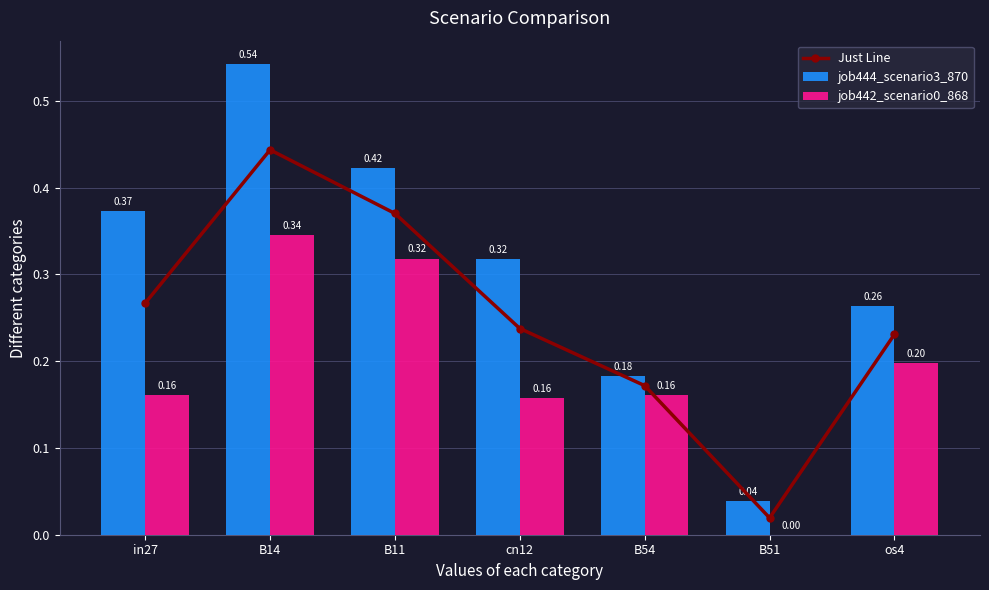

Is the value of Just Line at B51 greater than the value of job442_scenario0_868 at B54?

No